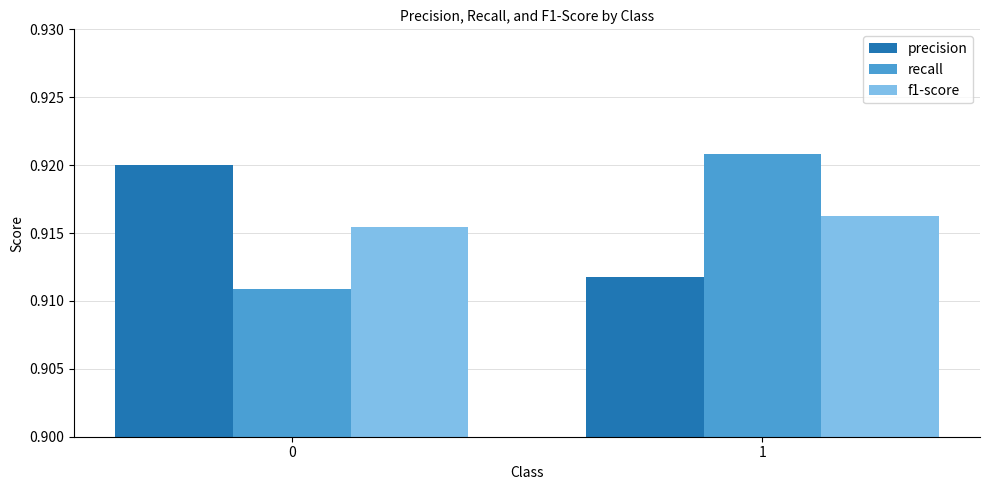

Is the value of f1-score at 1 greater than the value of precision at 1?

Yes